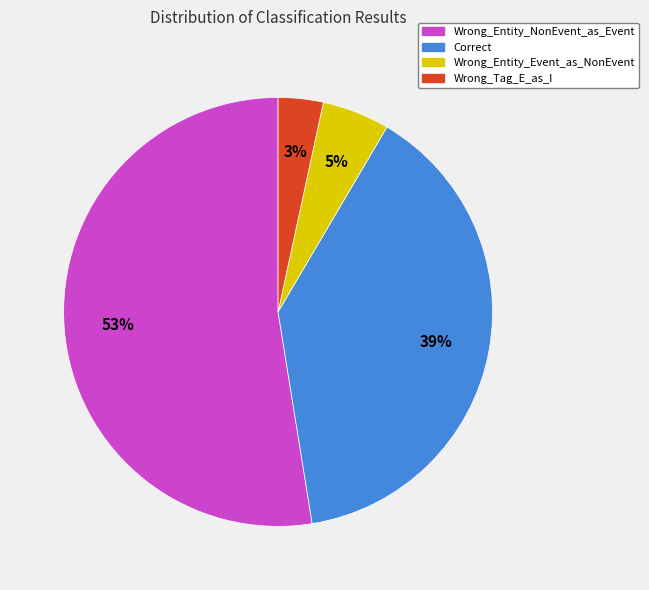

What is the majority slice?

Wrong_Entity_NonEvent_as_Event